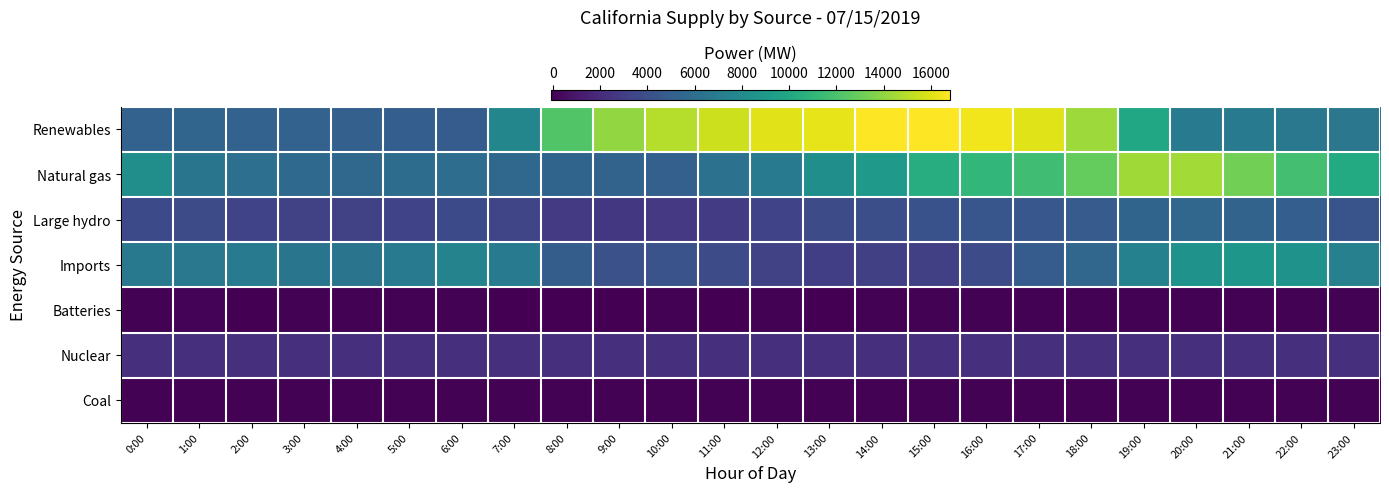

Between 9:00 and 12:00, which series saw the biggest shift?

Renewables